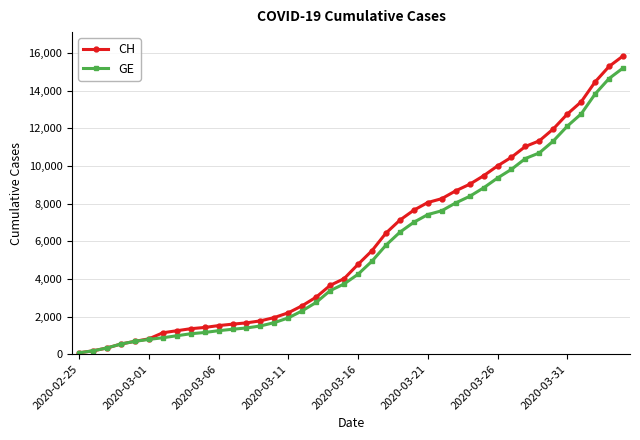

Which series has the largest total across all categories?

CH